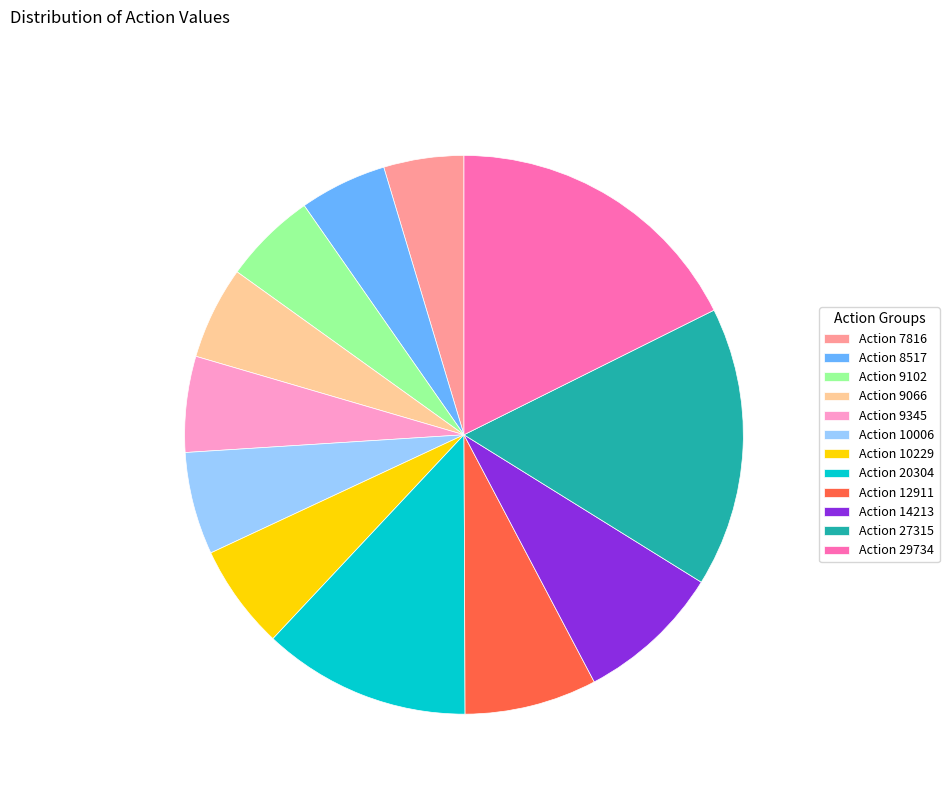

Between Action 9066 and Action 27315, which is larger?

Action 27315